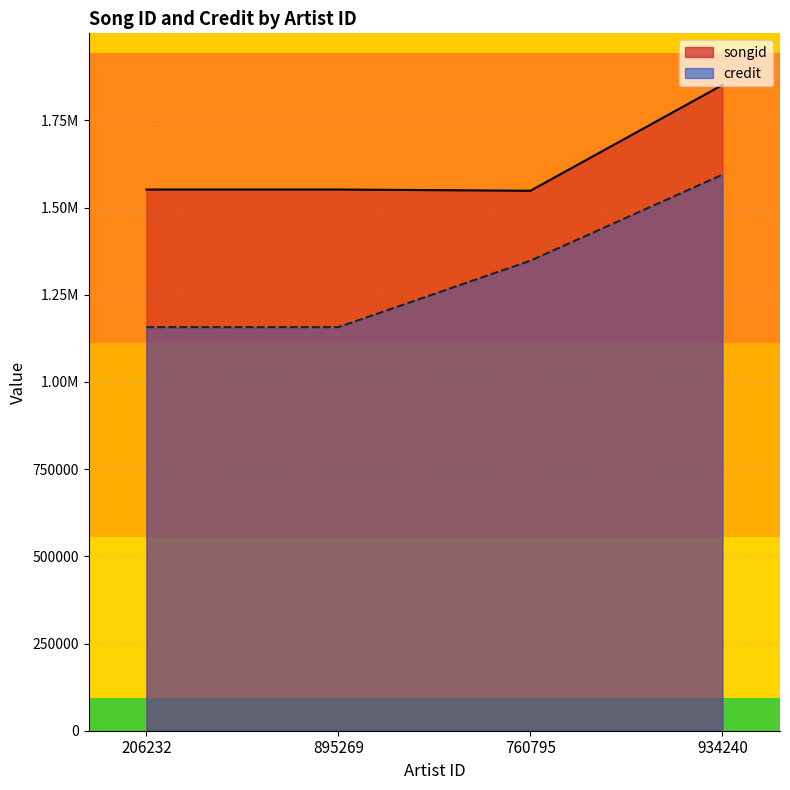

List the series in order of their overall mean, highest first.

songid, credit